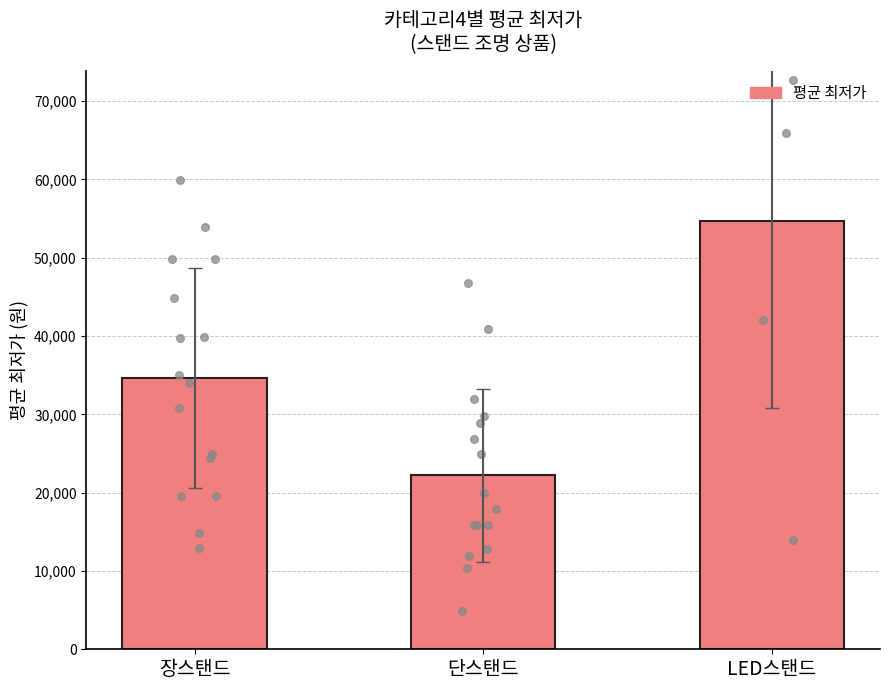

What is the ratio of the value at 단스탠드 to the value at 장스탠드?

0.6